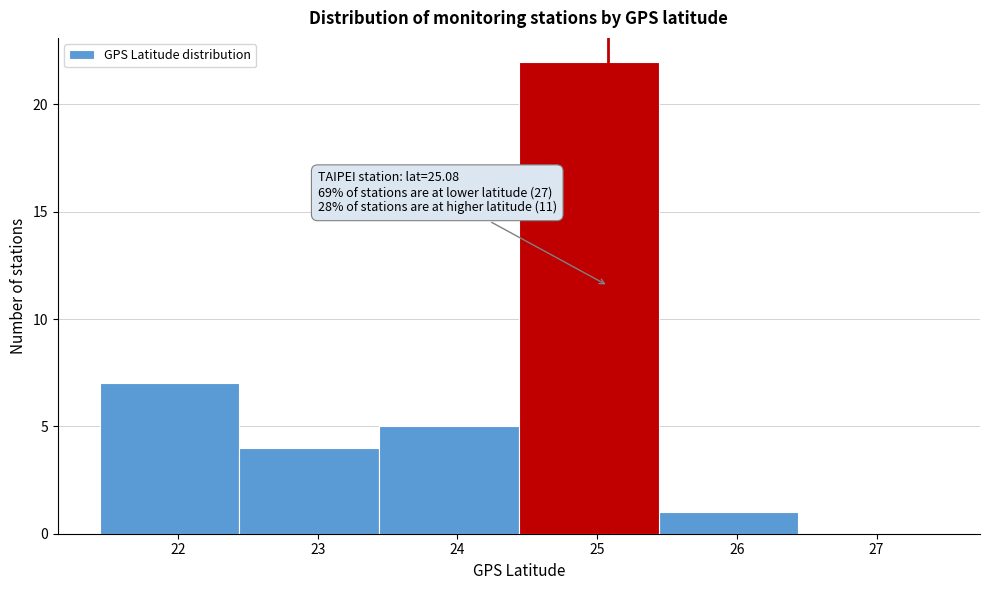

Over which range of the x-axis is the bar tallest?

24.44 to 25.44